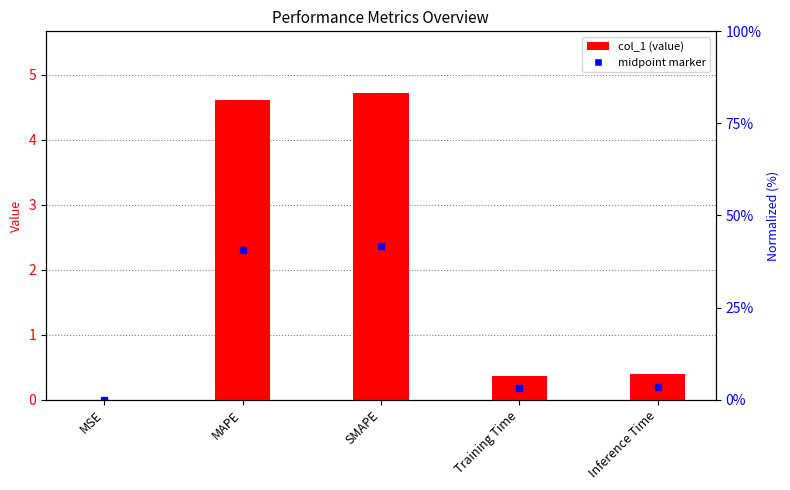

What is the greatest value displayed?

4.7